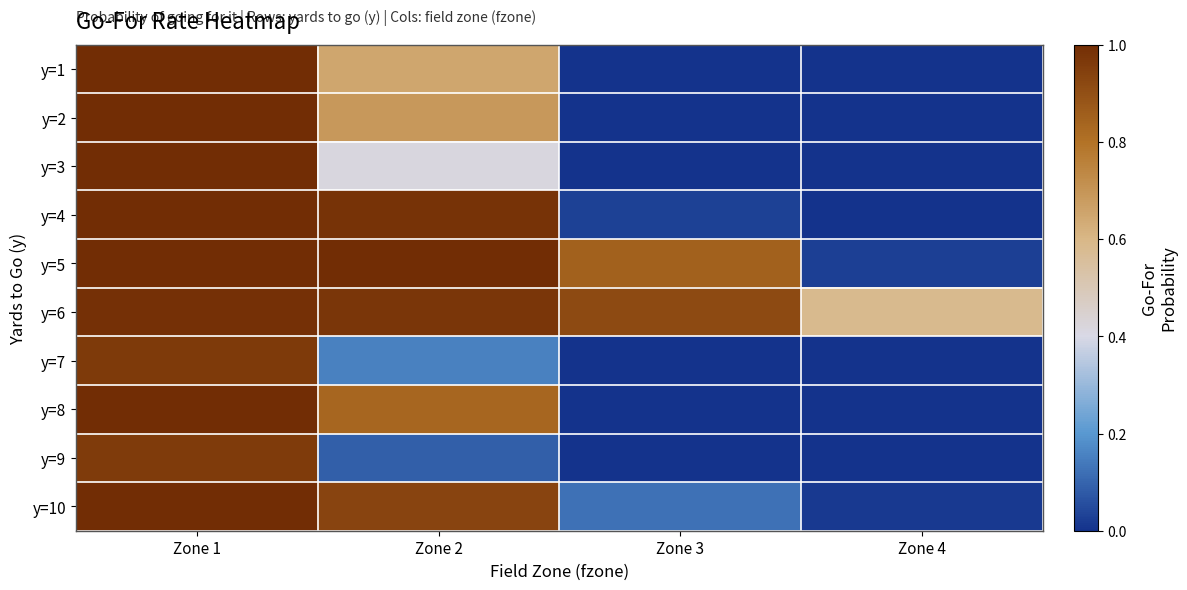

At how many categories does at least one series exceed 0?

4